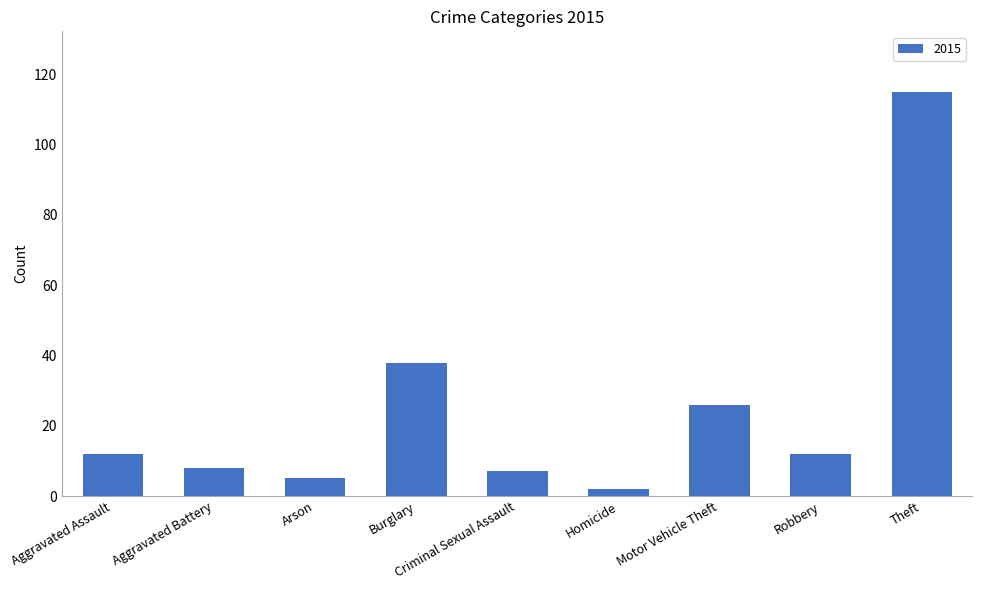

What is the sum of all values?

225